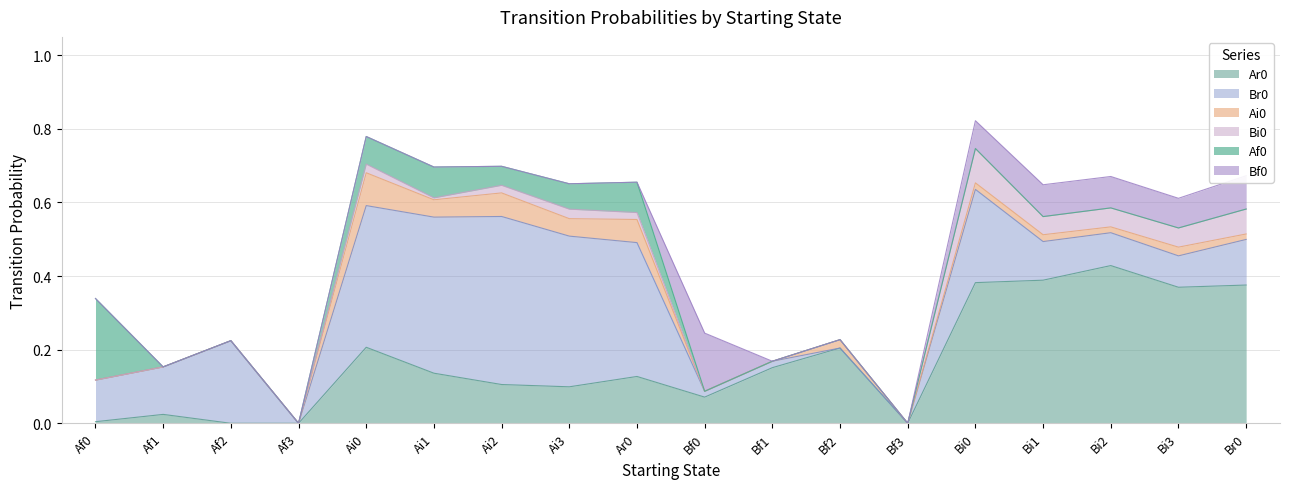

The value of Ar0 at Ar0 is 0.2. True or false?

False